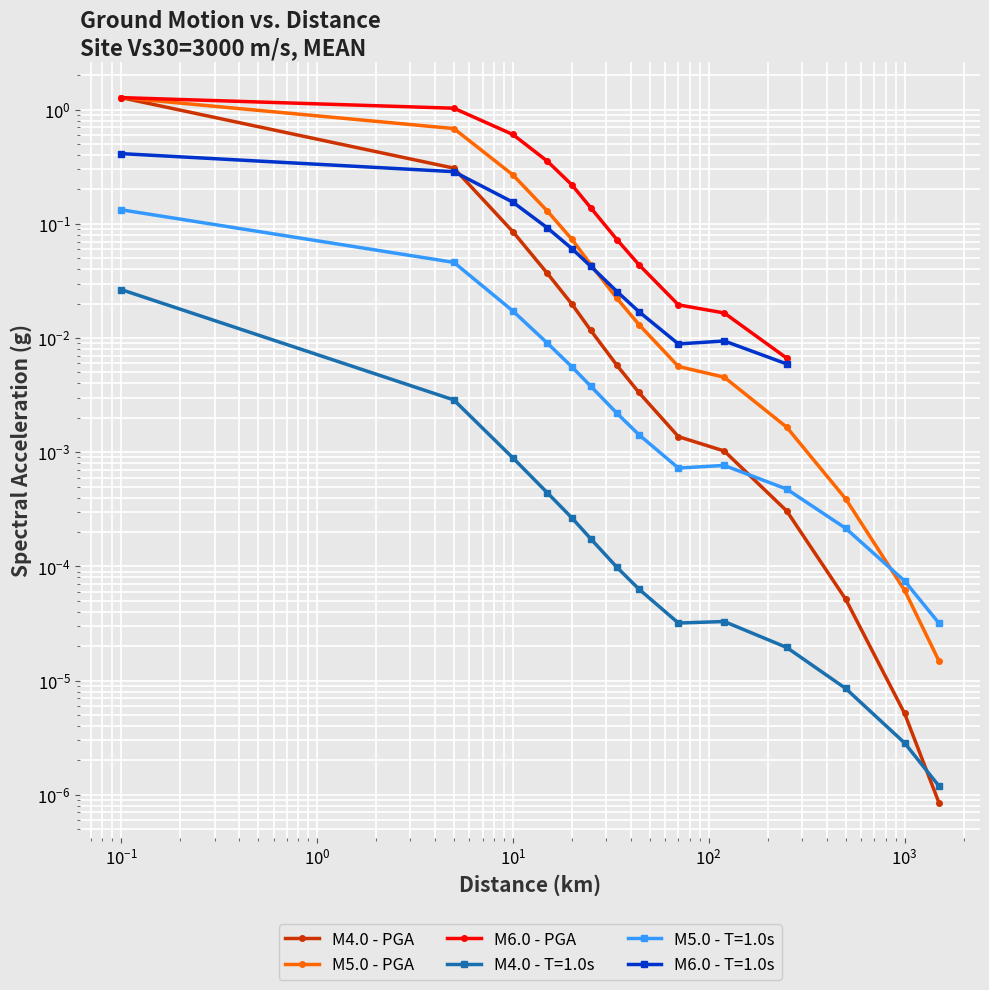

The value of M4.0 - PGA at 1000.0 is 0.0. True or false?

True